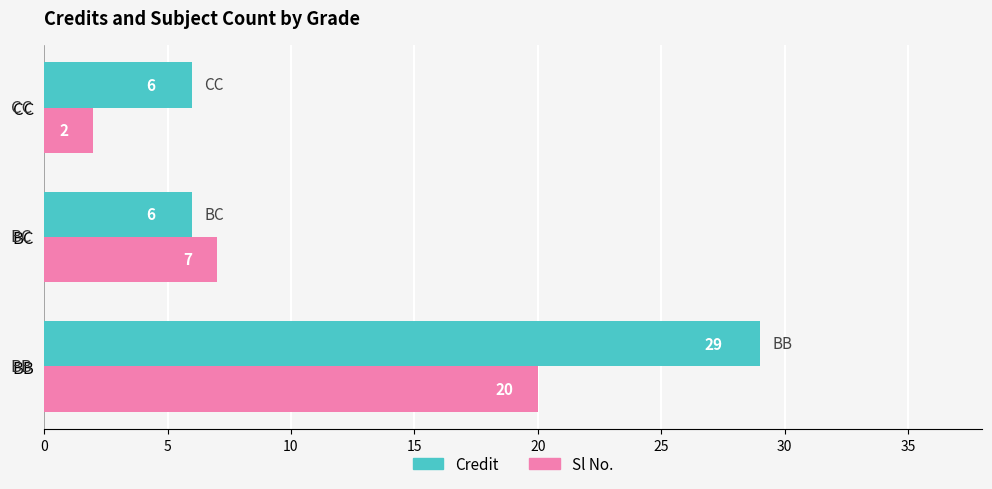

List the series in order of their peak value, lowest first.

Sl No., Credit